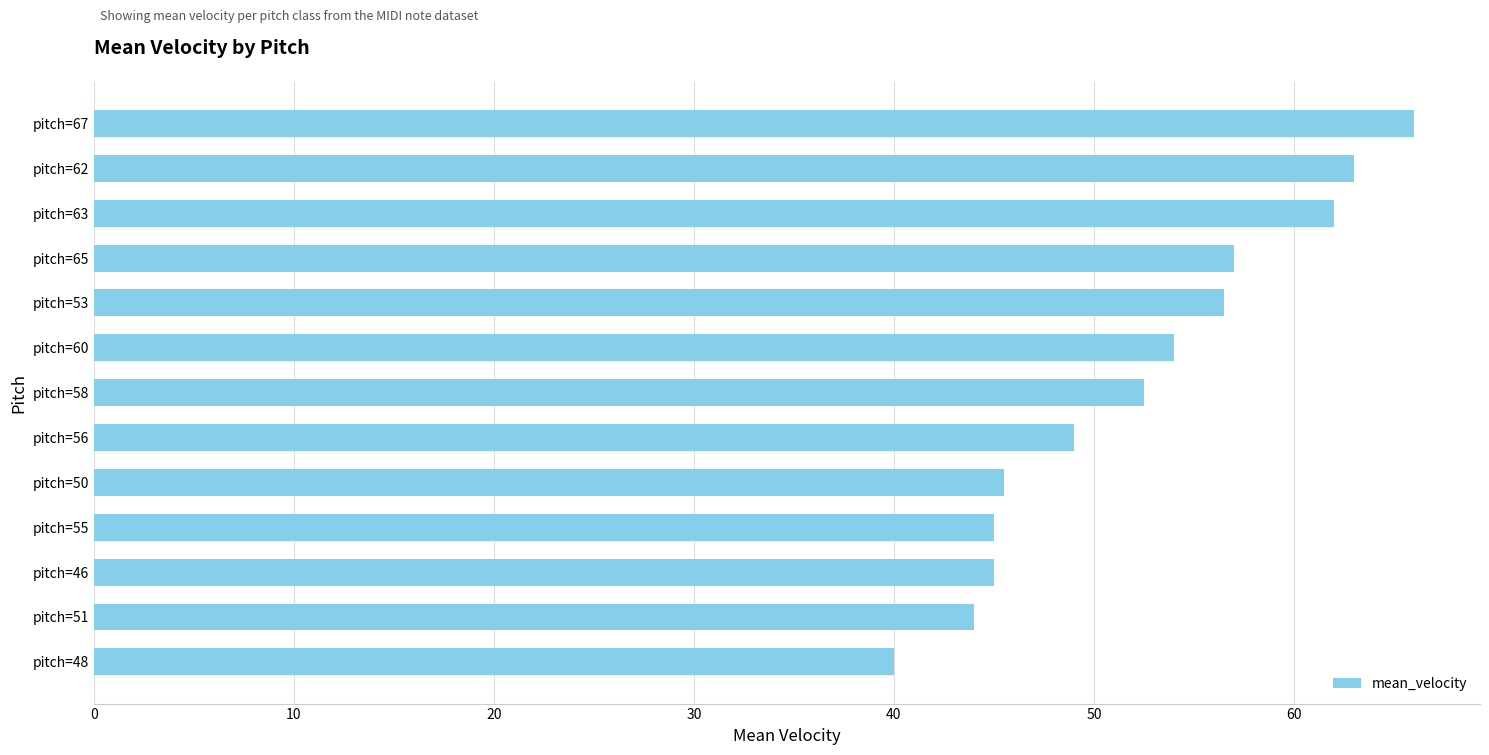

What is the greatest value displayed?

66.0